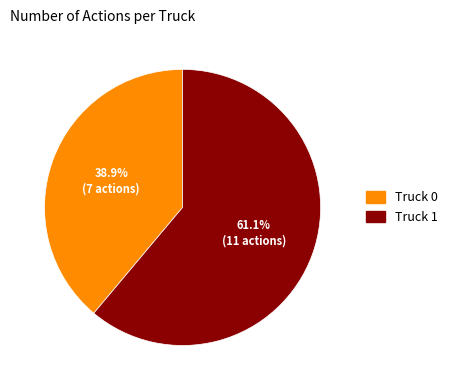

Which has a higher value, Truck 0 or Truck 1?

Truck 1